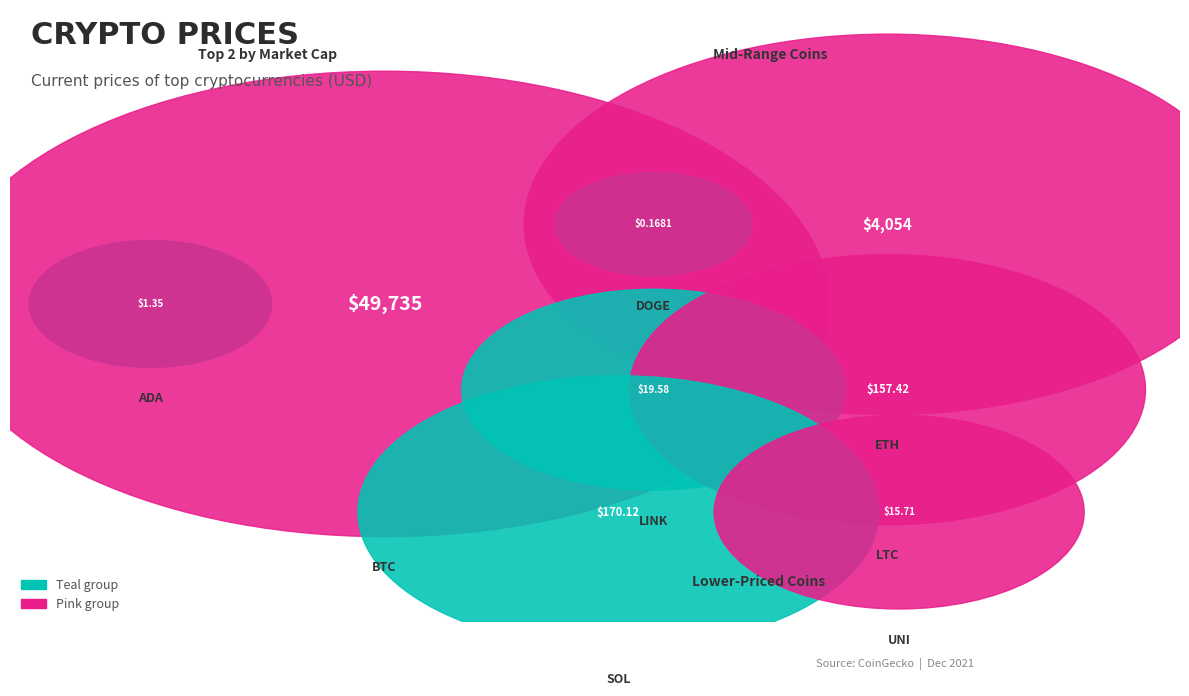

Which category accounts for the majority?

BTC